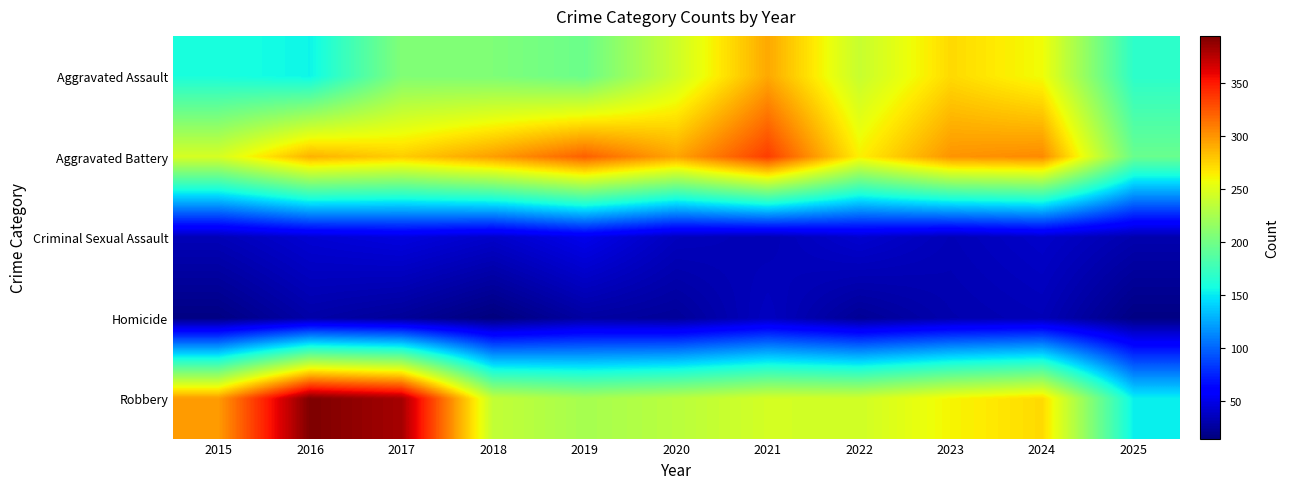

Reading left to right, extract all data points from this chart.

Aggravated Assault: 2015=160	2016=154	2017=207	2018=206	2019=197	2020=242	2021=292	2022=239	2023=272	2024=258	2025=168
Aggravated Battery: 2015=246	2016=288	2017=277	2018=296	2019=321	2020=293	2021=335	2022=263	2023=300	2024=304	2025=196
Criminal Sexual Assault: 2015=34	2016=43	2017=47	2018=40	2019=51	2020=36	2021=33	2022=42	2023=34	2024=40	2025=31
Homicide: 2015=17	2016=29	2017=24	2018=15	2019=27	2020=24	2021=37	2022=23	2023=31	2024=34	2025=17
Robbery: 2015=297	2016=394	2017=381	2018=237	2019=224	2020=233	2021=245	2022=243	2023=261	2024=272	2025=152